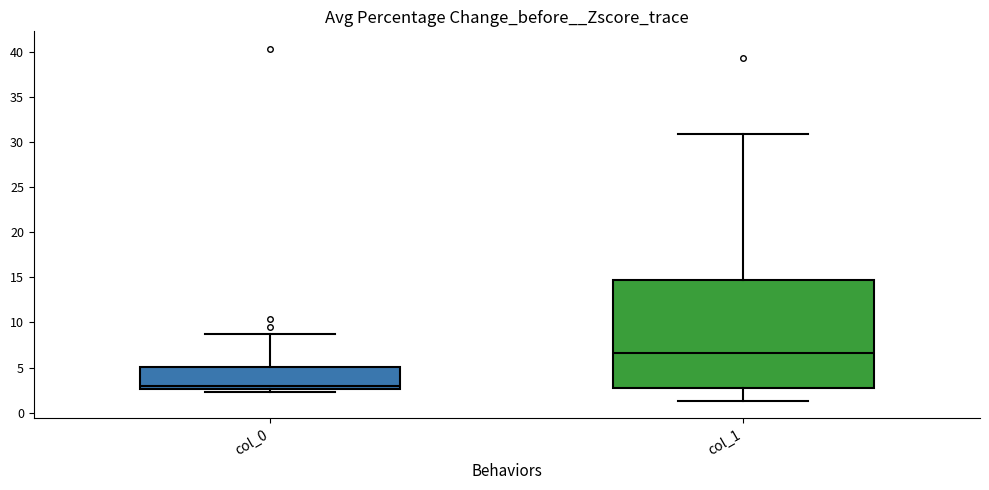

Reading left to right, transcribe this box plot: for each box, give where its median line is, the range the box spans, and where its two whiskers end, as read against the y-axis. The values are not printed on the chart, so give them approximately, as read against the axis.

col_0: median 3.0, box 2.5 to 5.0, whiskers 2.0 to 9.0
col_1: median 6.5, box 2.5 to 14.5, whiskers 1.5 to 31.0